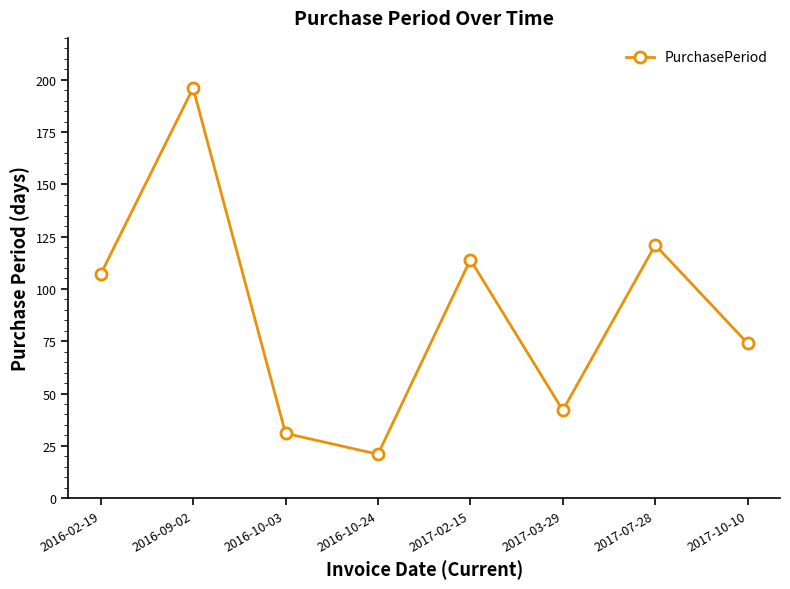

What is the greatest value displayed?

196